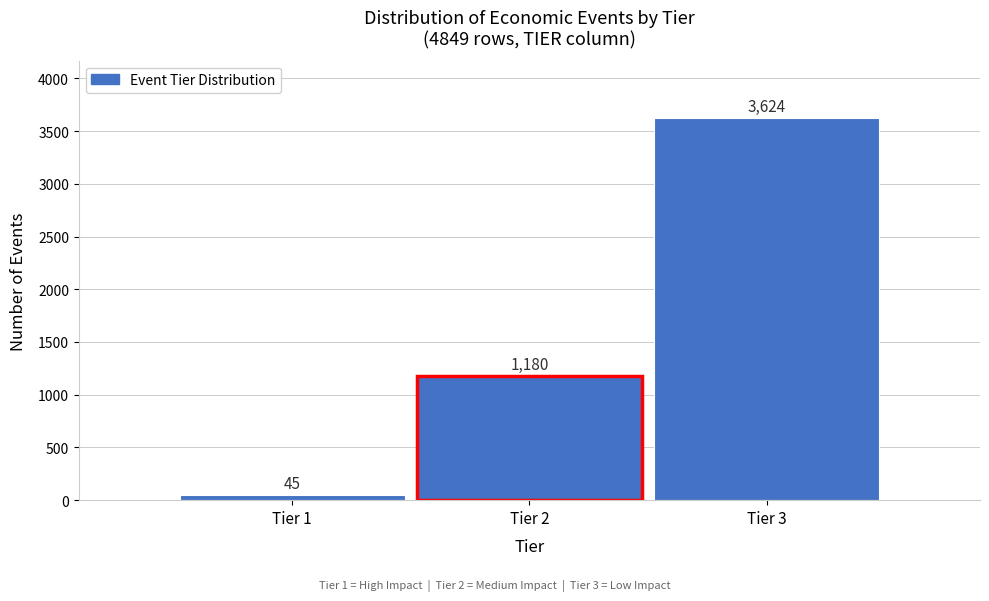

Reading left to right, transcribe all the data shown in this chart.

45	1180	3624